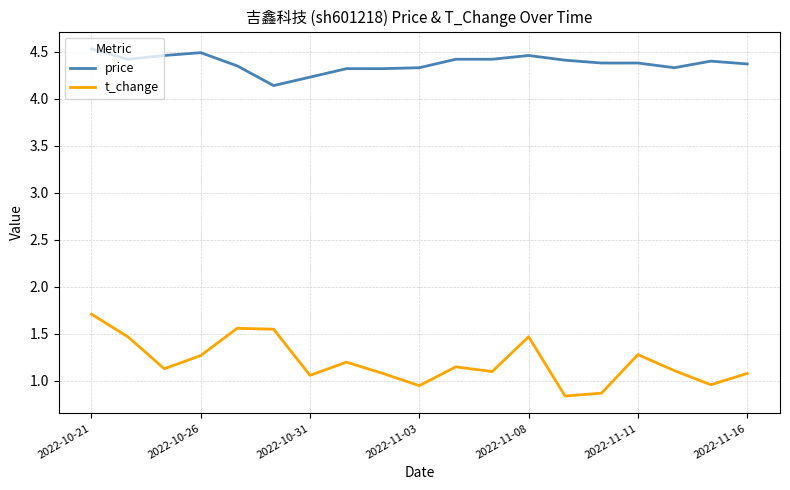

How many lines are shown in the chart?

2